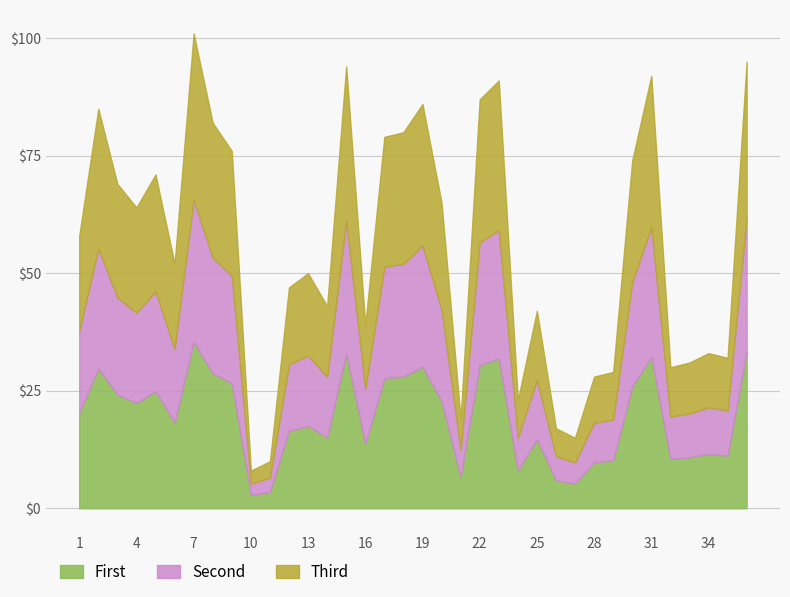

List the labels in order of value, smallest first.

10, 11, 27, 26, 21, 24, 28, 29, 32, 33, 35, 34, 16, 25, 14, 12, 13, 6, 1, 4, 20, 3, 5, 30, 9, 17, 18, 8, 2, 19, 22, 23, 31, 15, 36, 7